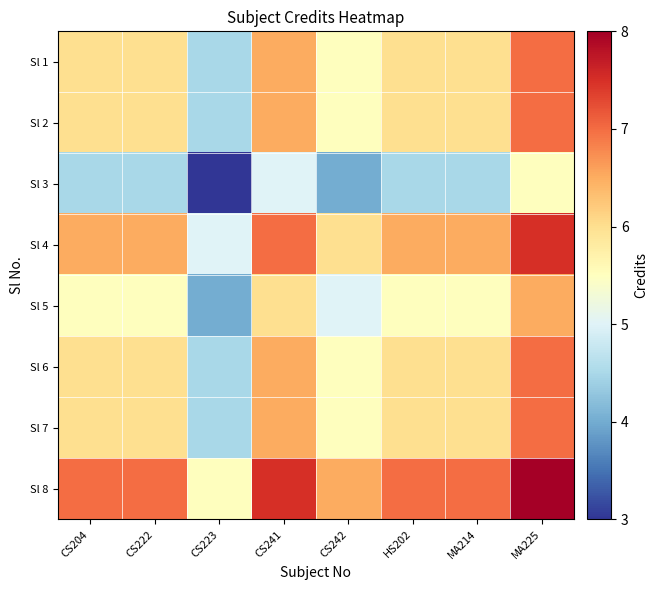

Reading left to right, what are all the values shown in this chart?

Sl 1: CS204=6.0	CS222=6.0	CS223=4.5	CS241=6.5	CS242=5.5	HS202=6.0	MA214=6.0	MA225=7.0
Sl 2: CS204=6.0	CS222=6.0	CS223=4.5	CS241=6.5	CS242=5.5	HS202=6.0	MA214=6.0	MA225=7.0
Sl 3: CS204=4.5	CS222=4.5	CS223=3.0	CS241=5.0	CS242=4.0	HS202=4.5	MA214=4.5	MA225=5.5
Sl 4: CS204=6.5	CS222=6.5	CS223=5.0	CS241=7.0	CS242=6.0	HS202=6.5	MA214=6.5	MA225=7.5
Sl 5: CS204=5.5	CS222=5.5	CS223=4.0	CS241=6.0	CS242=5.0	HS202=5.5	MA214=5.5	MA225=6.5
Sl 6: CS204=6.0	CS222=6.0	CS223=4.5	CS241=6.5	CS242=5.5	HS202=6.0	MA214=6.0	MA225=7.0
Sl 7: CS204=6.0	CS222=6.0	CS223=4.5	CS241=6.5	CS242=5.5	HS202=6.0	MA214=6.0	MA225=7.0
Sl 8: CS204=7.0	CS222=7.0	CS223=5.5	CS241=7.5	CS242=6.5	HS202=7.0	MA214=7.0	MA225=8.0